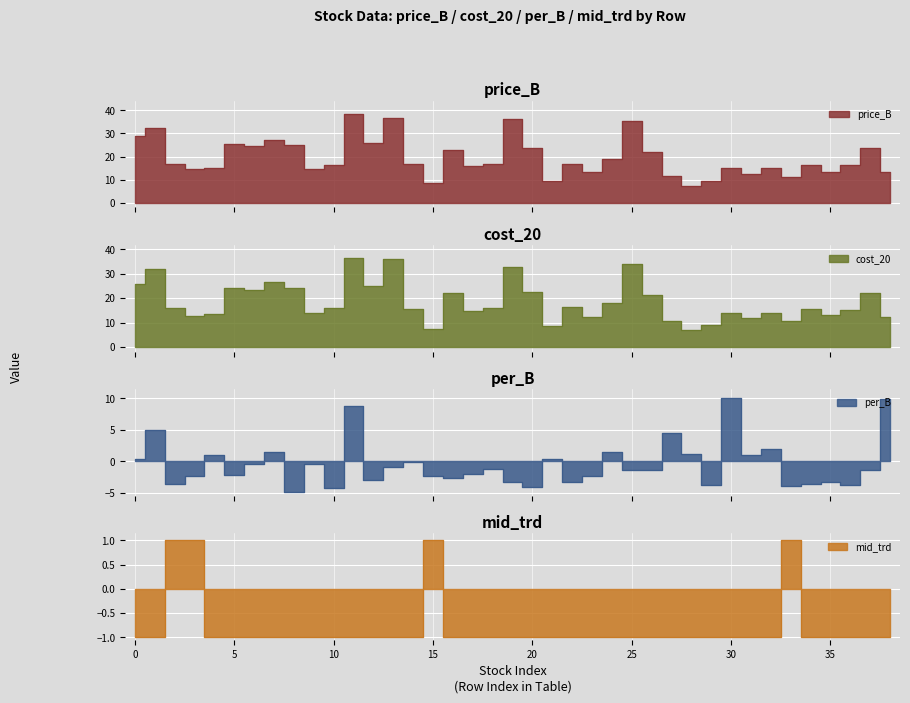

Does the chart display data point markers on the line(s)?

No